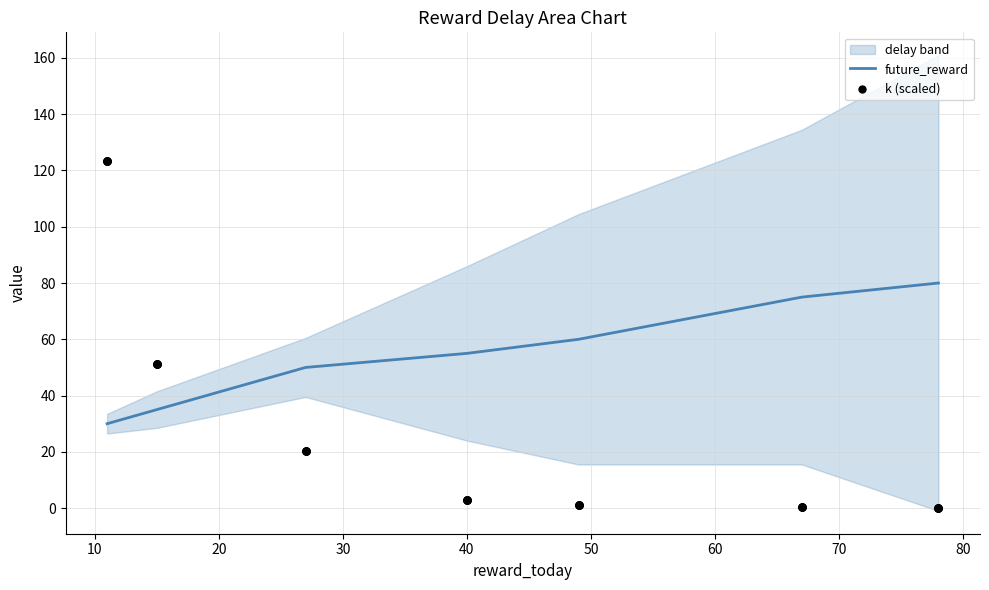

What is the total value across all series at 40?

58.0